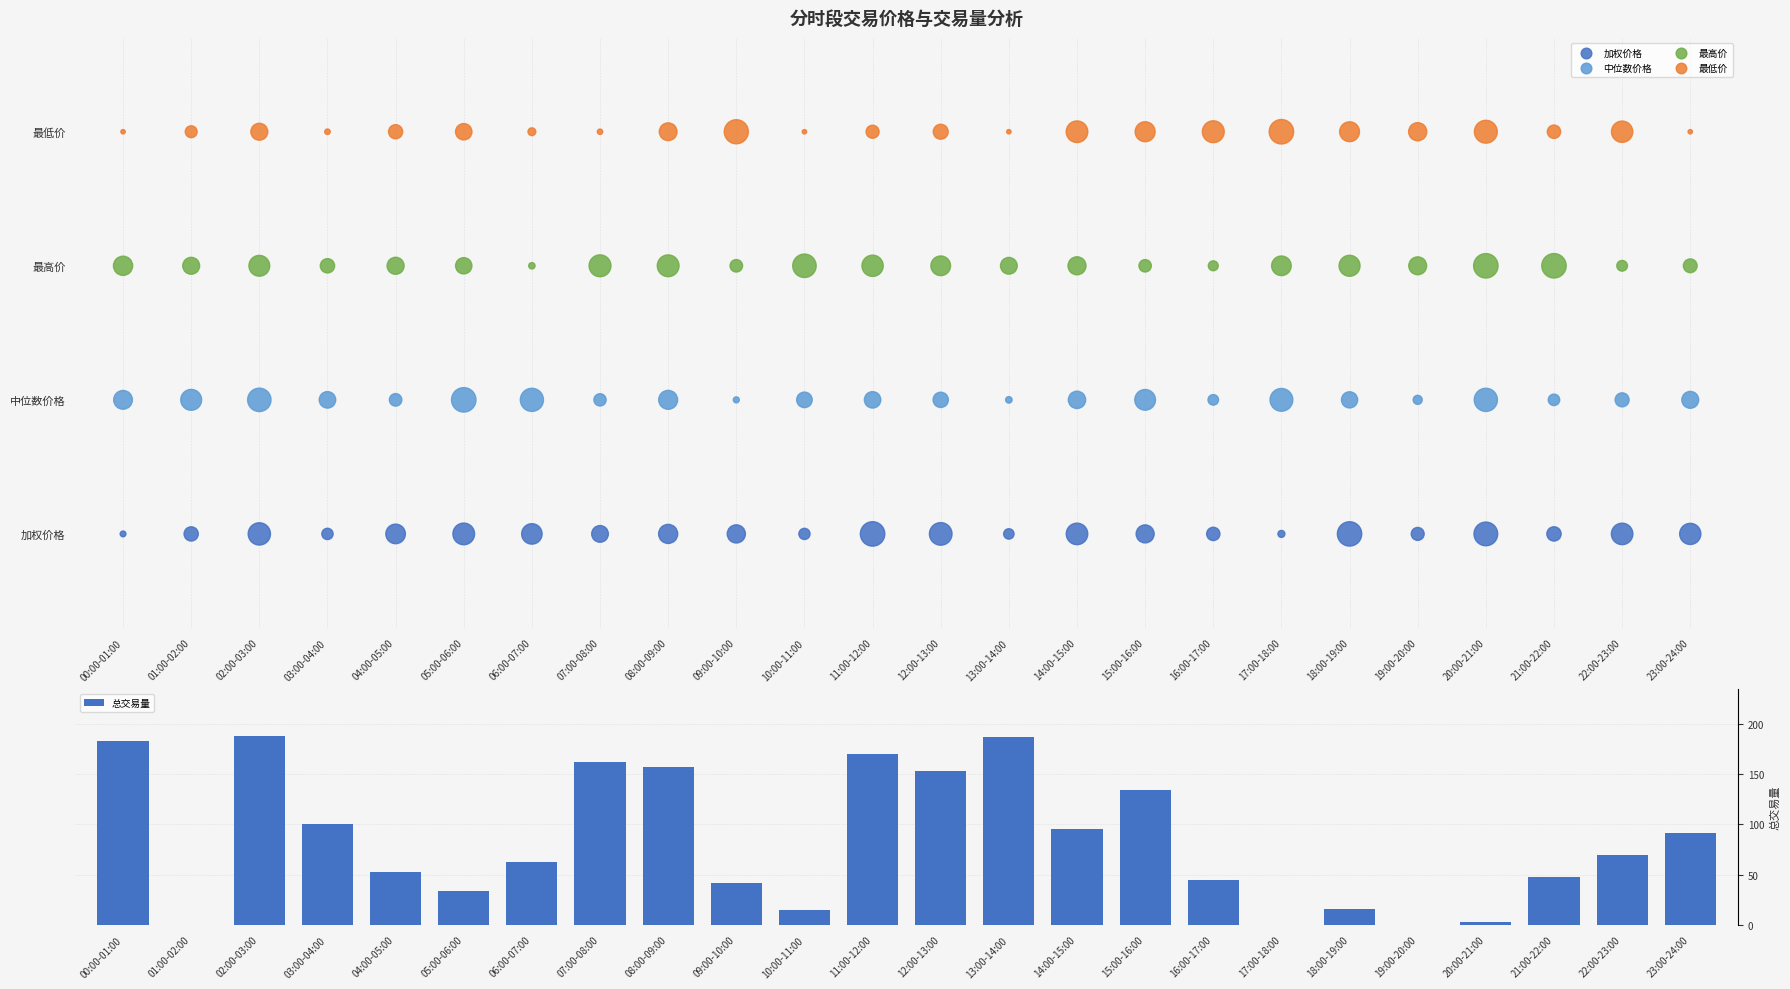

What are all the series names shown in the legend?

加权价格, 中位数价格, 最高价, 最低价, 总交易量